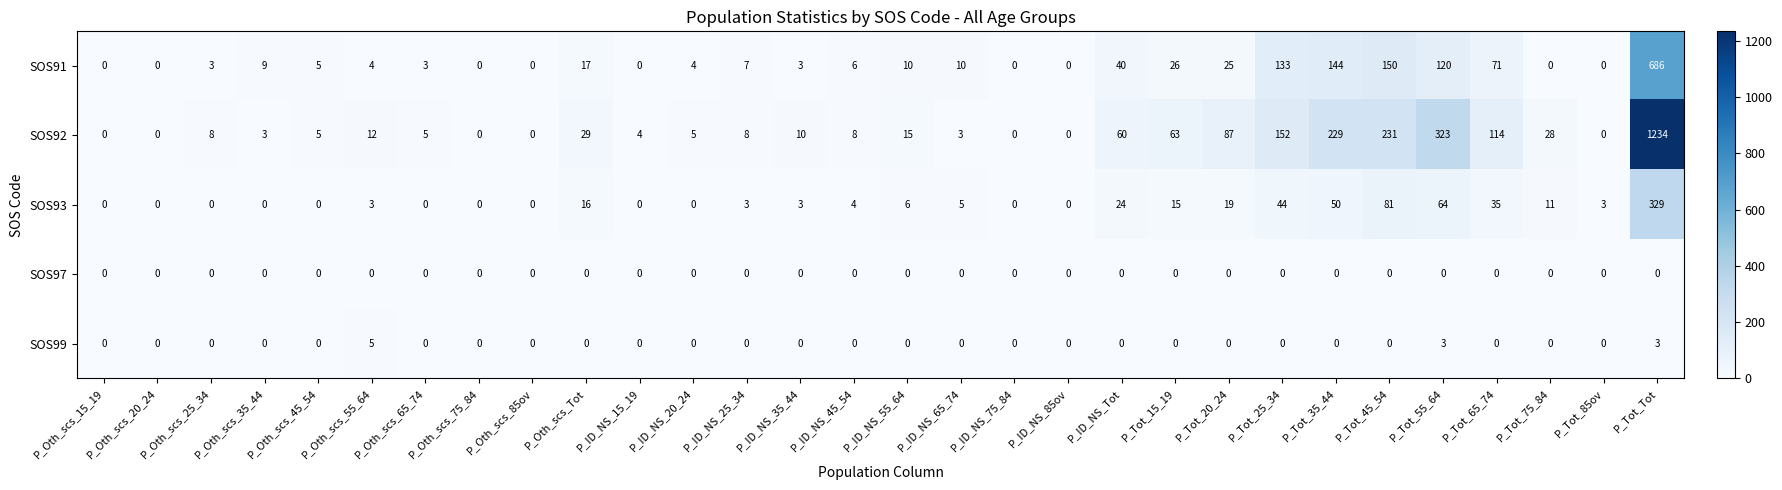

List the series in order of their peak value, lowest first.

SOS97, SOS99, SOS93, SOS91, SOS92